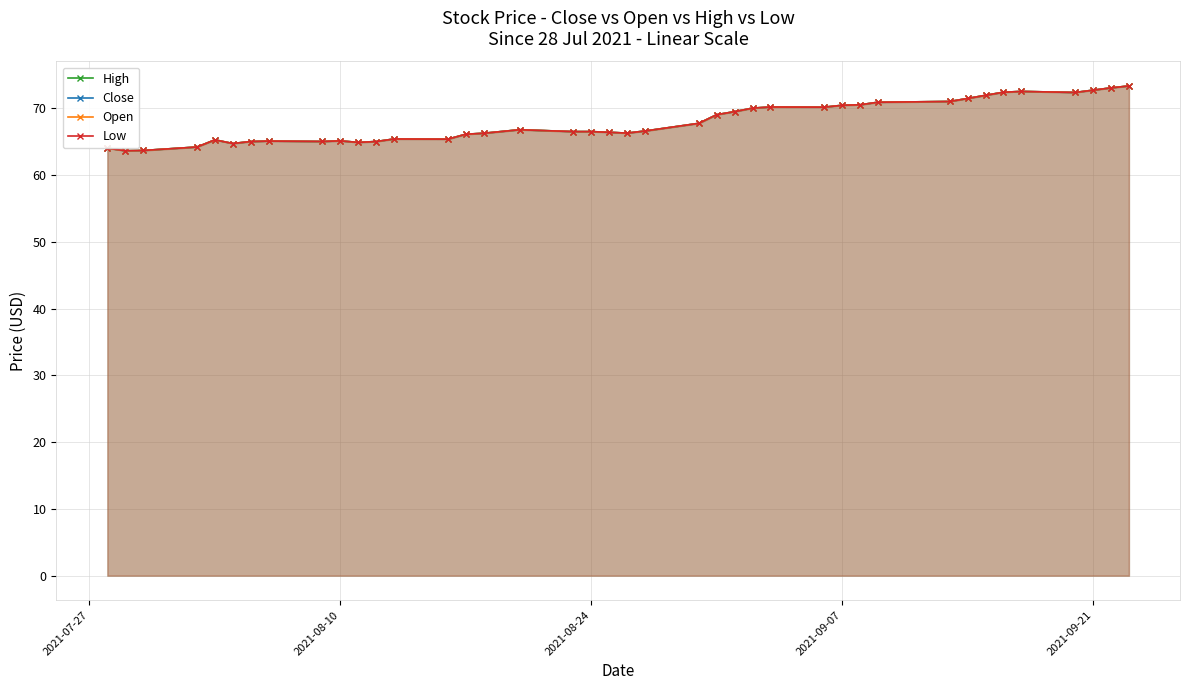

How many data points in Open are above 66?

26